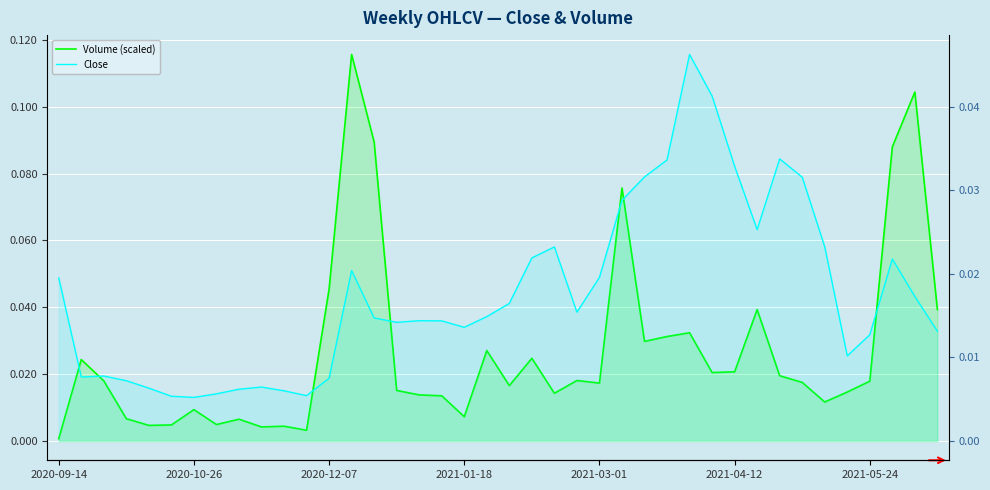

At 2021-01-18, list the series in order from smallest to largest.

Volume (scaled), Close